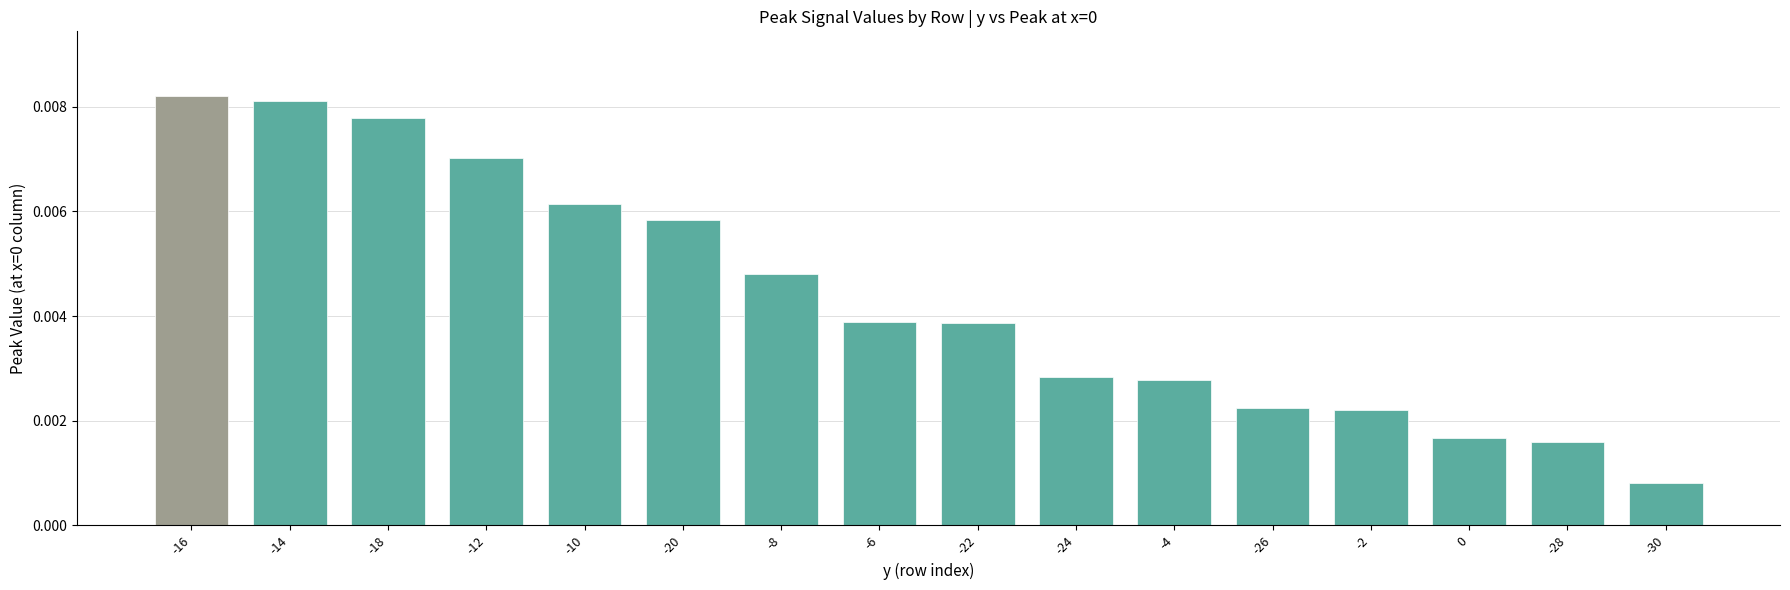

Between -30 and -22, which is larger?

-22